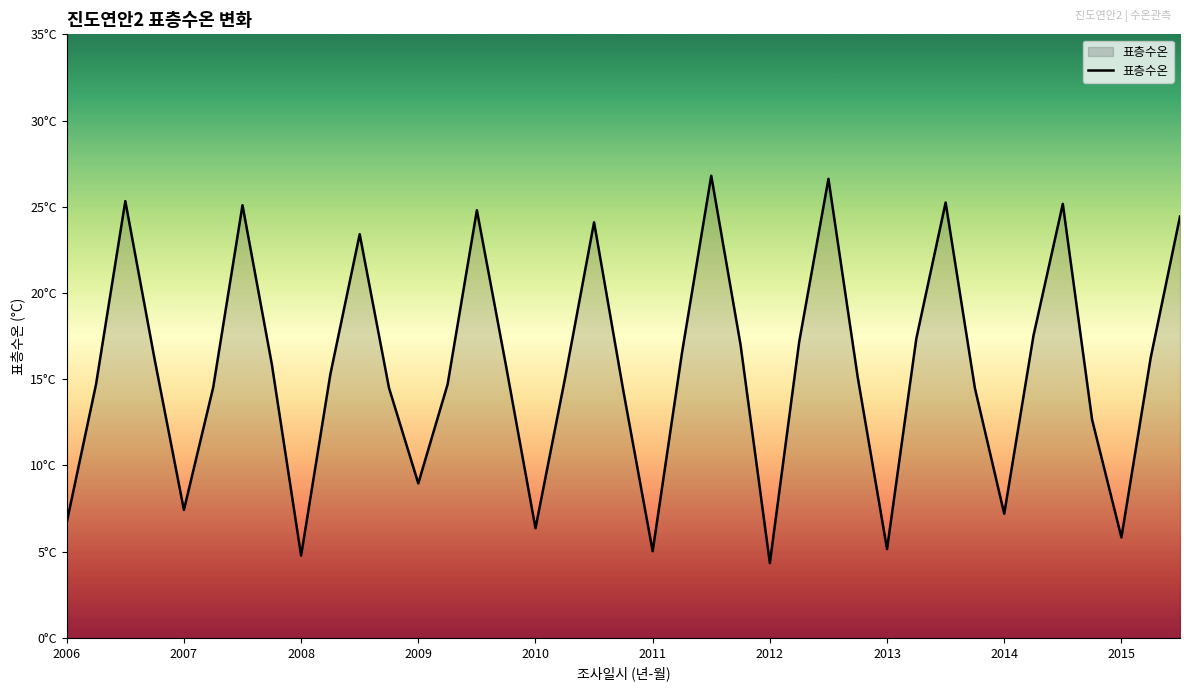

Does the chart display data point markers on the line(s)?

No